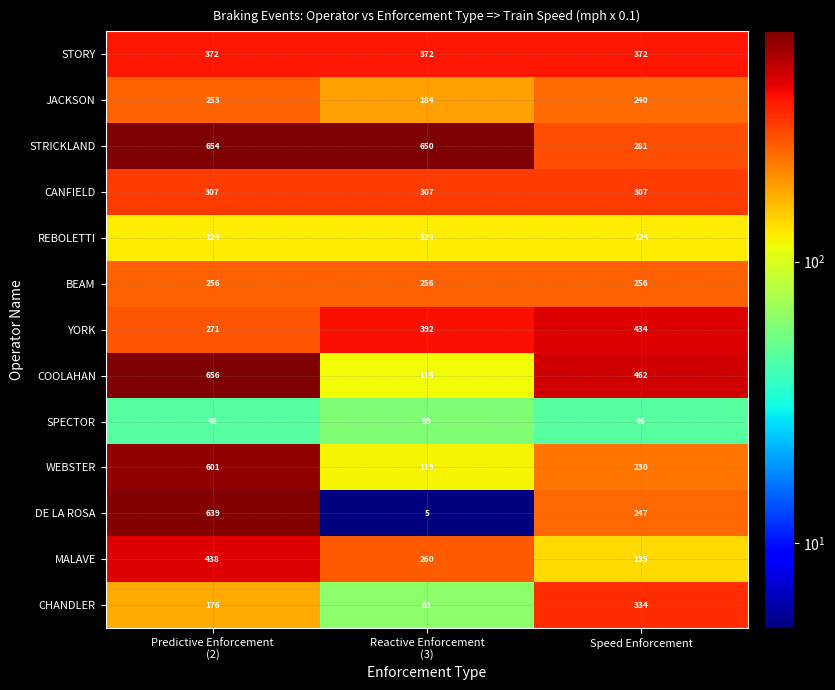

At how many categories does at least one series exceed 70?

3